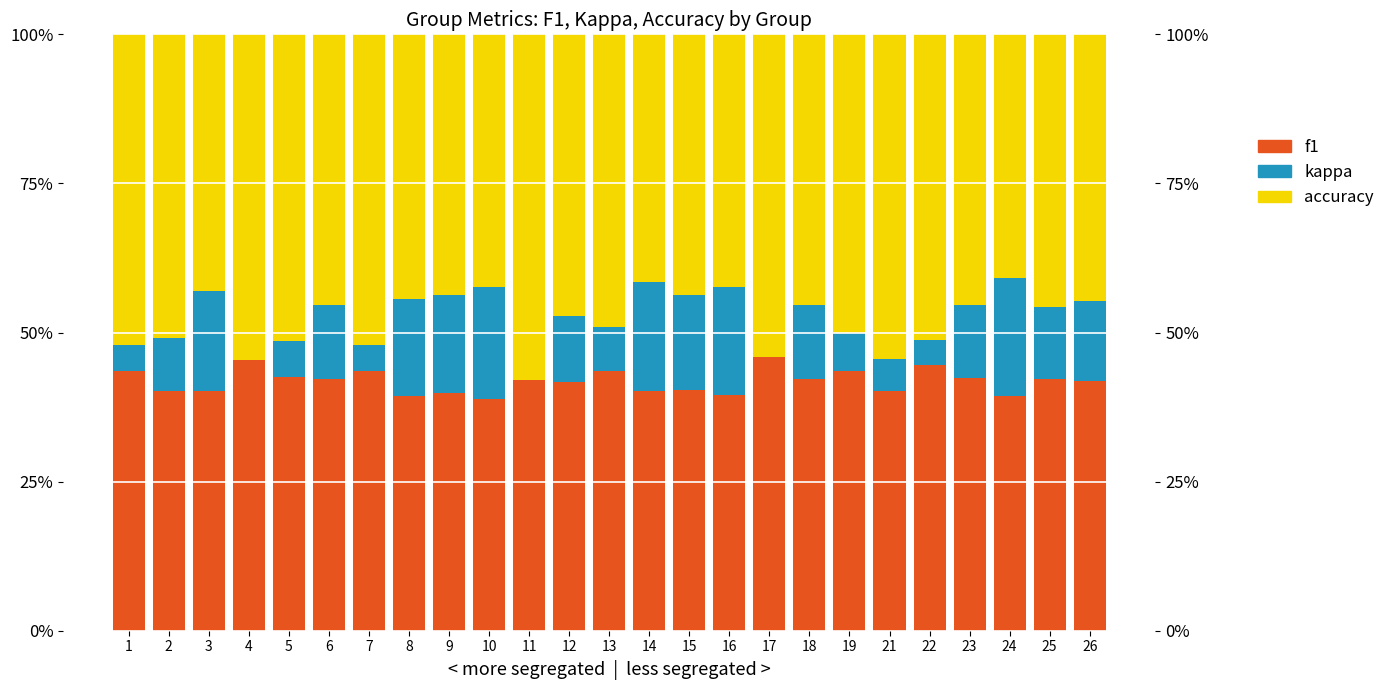

How many values in kappa are above zero?

22